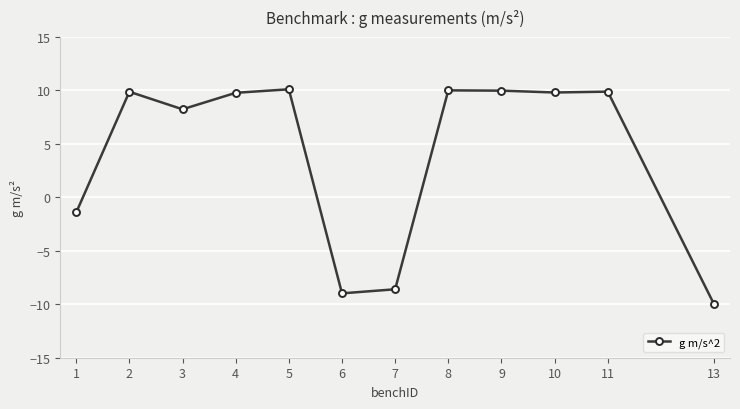

Approximately how many times larger is the value at 11 compared to 3?

1.2